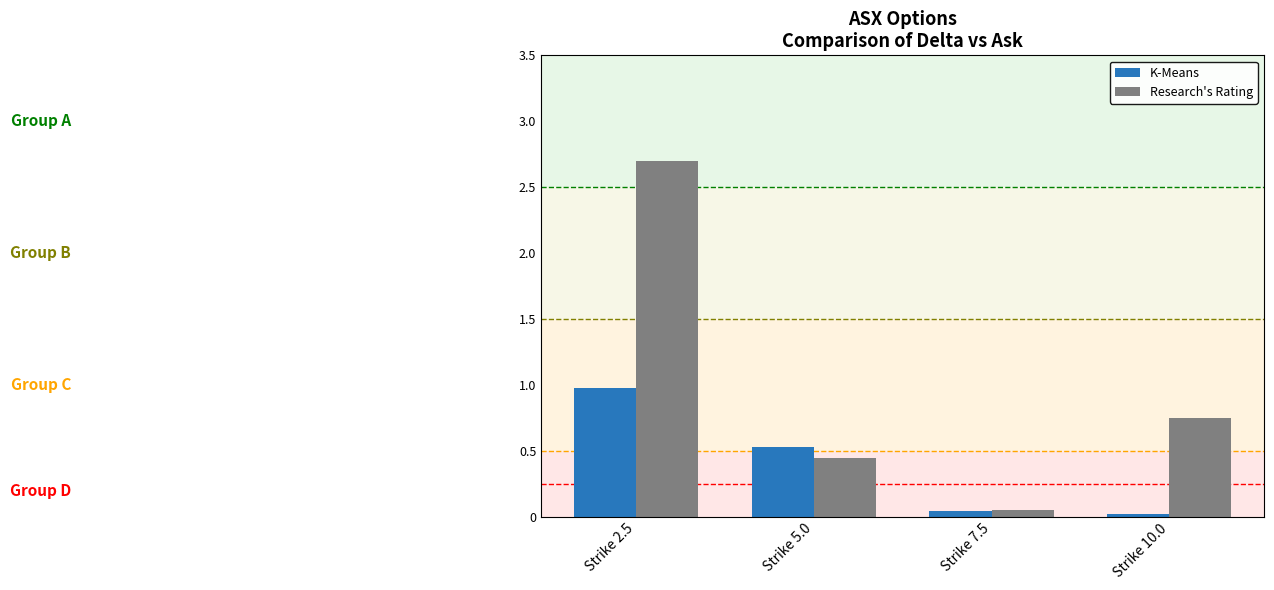

At which category is the sum across all series the highest?

Strike 2.5